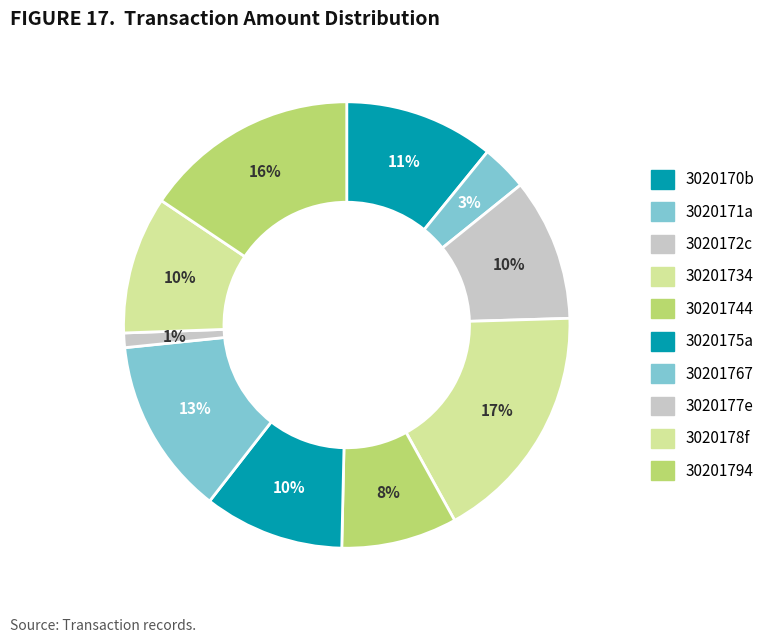

True or false: 30201767 accounts for 13% of the total.

True